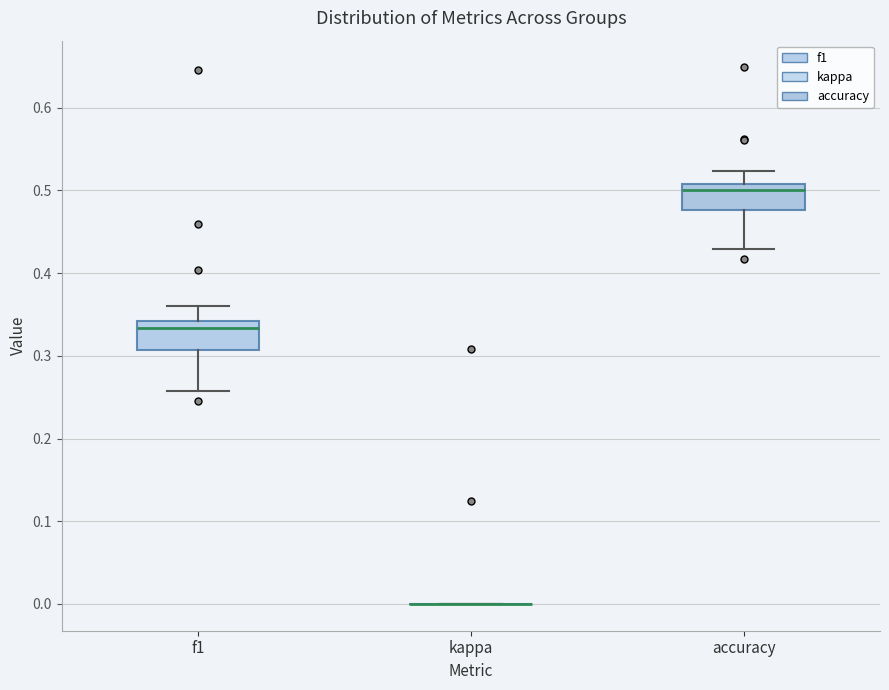

Where does the median line of the box for accuracy sit on the y-axis? The values are not printed on the chart, so give them approximately, as read against the axis.

0.50